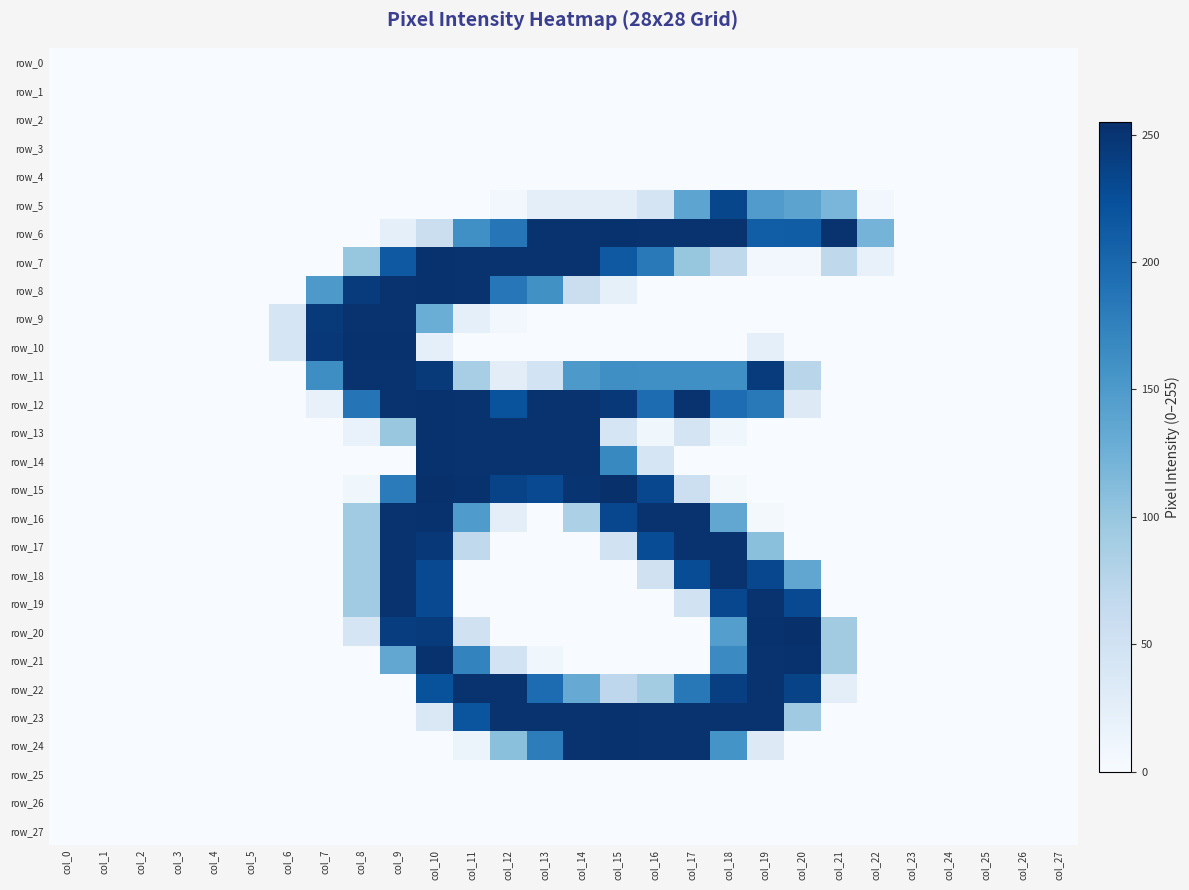

Which series has the widest spread of values?

row_15